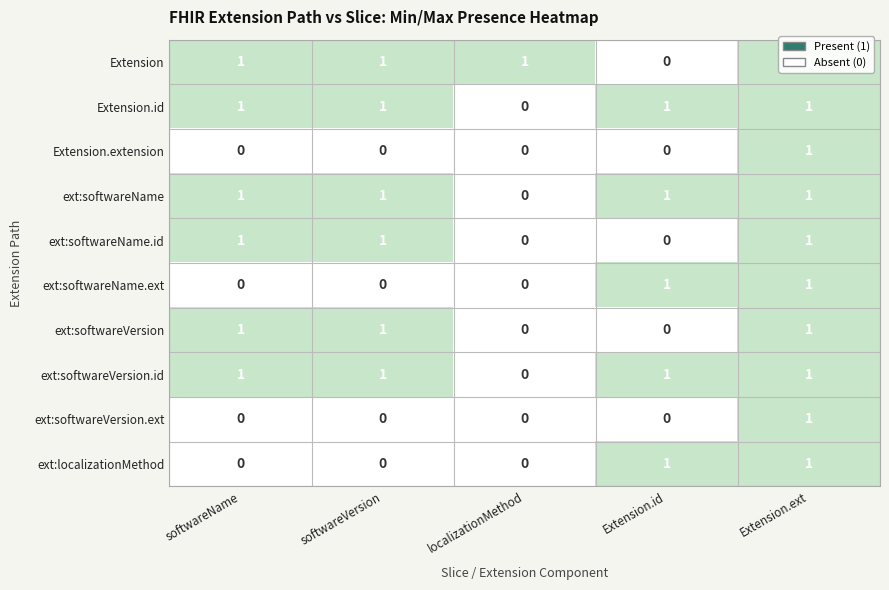

What is the sum of all Extension.id values?

4